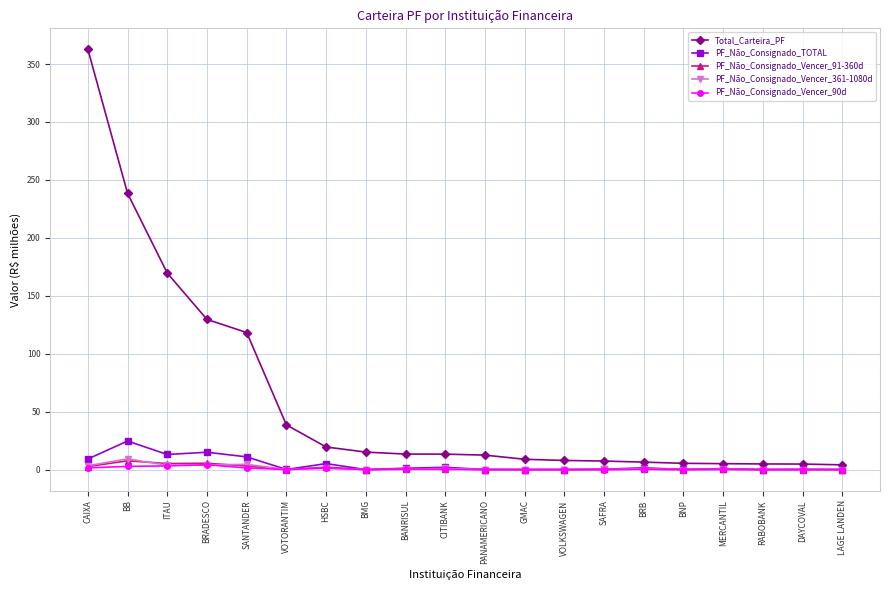

True or false: PF_Não_Consignado_Vencer_90d has more than 0 points higher than both neighbors.

True